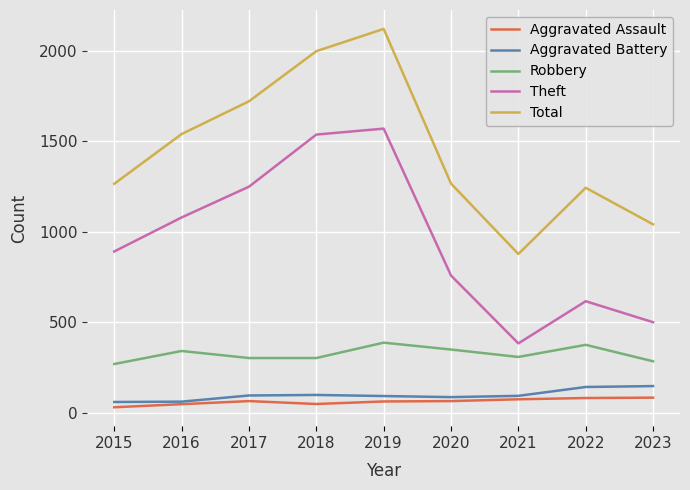

At which category does Total reach its first local peak?

2019